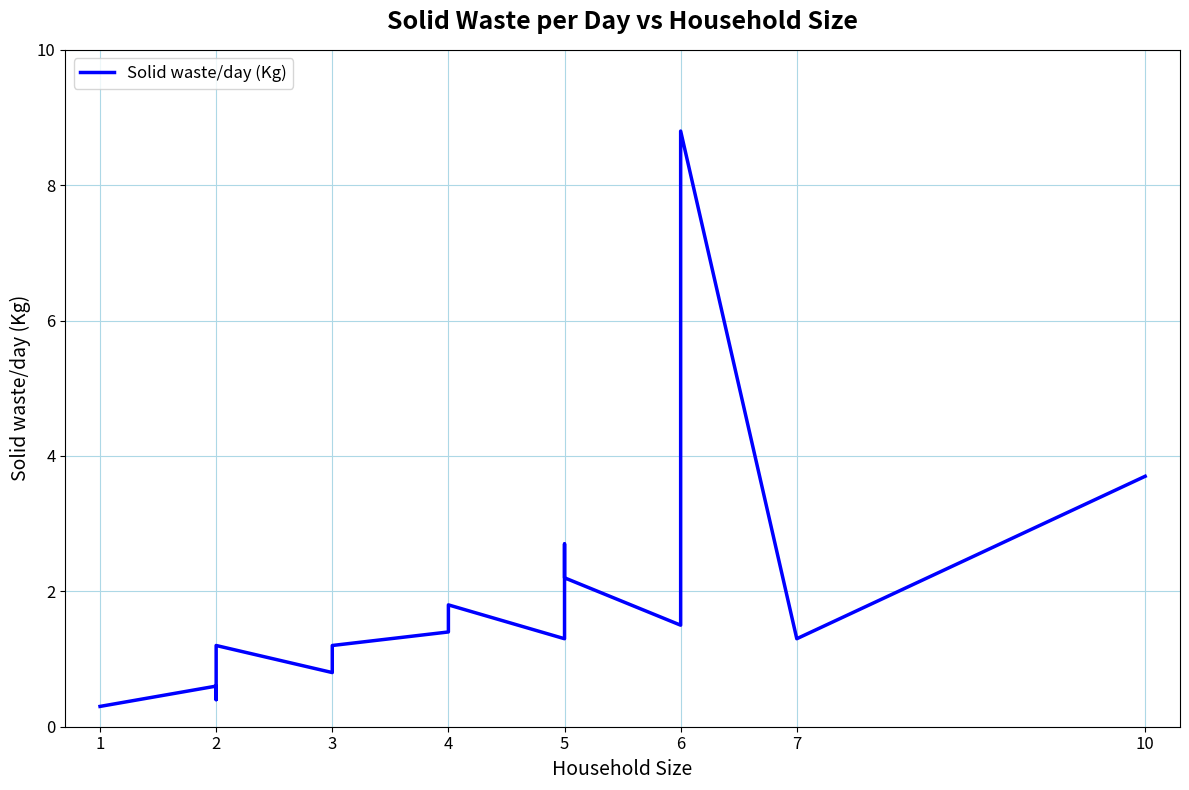

What is the sum of all values?

36.5